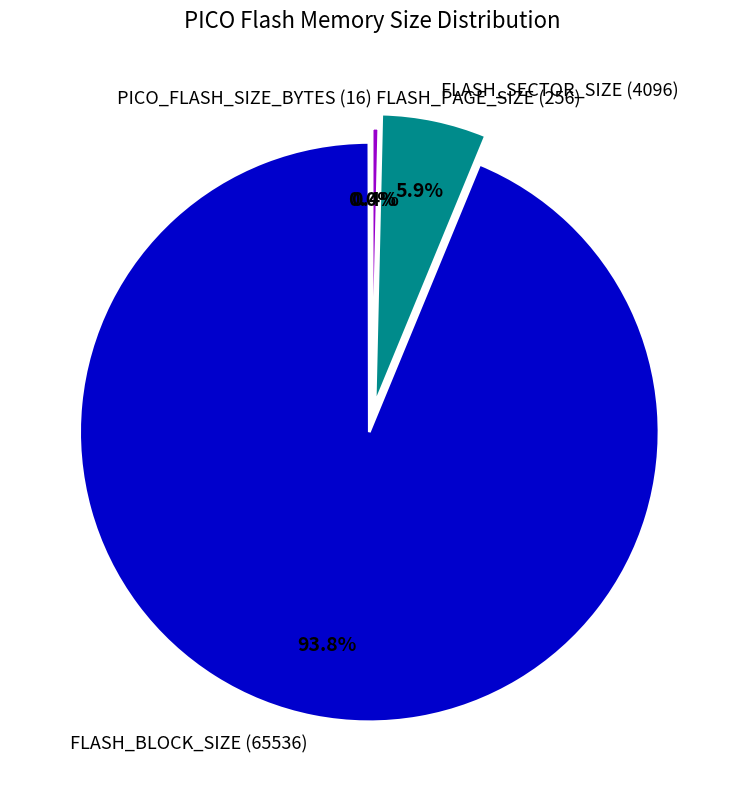

Is there a majority slice in this chart?

Yes